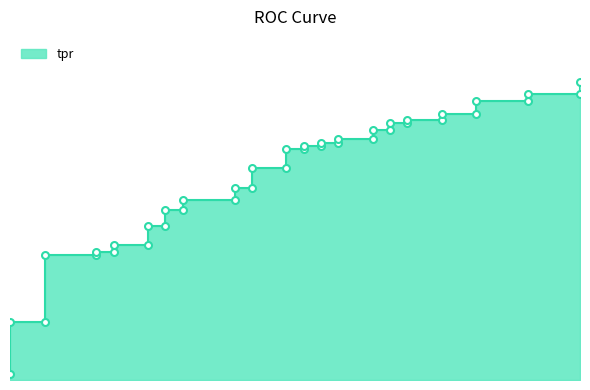

What is the greatest value displayed?

0.8